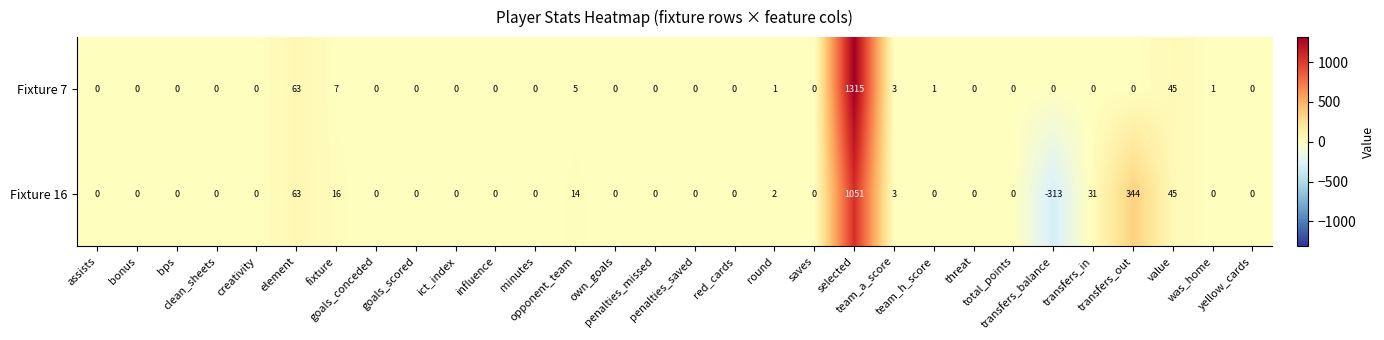

List the series in order of their overall mean, highest first.

Fixture 7, Fixture 16